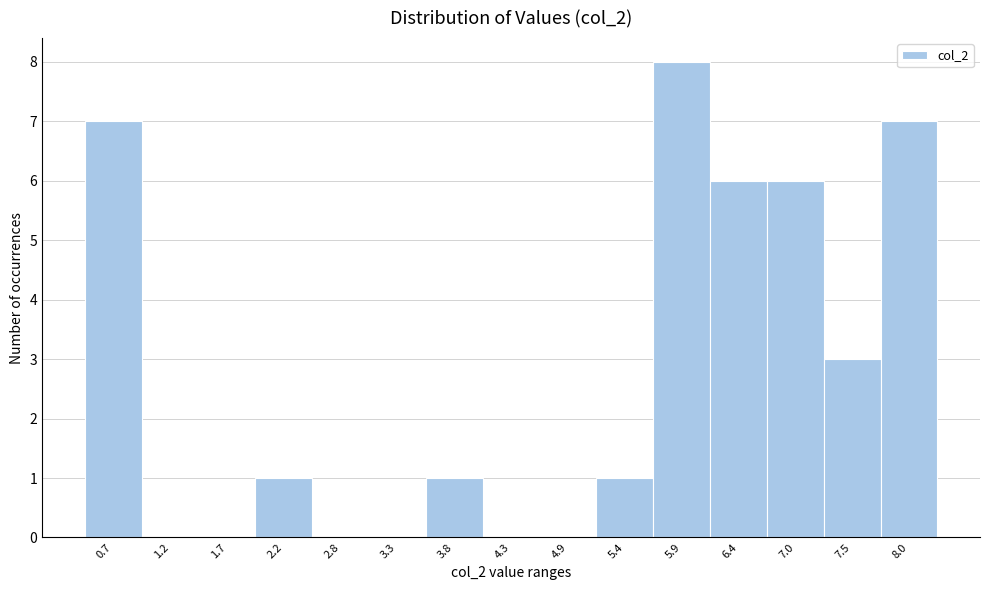

Reading left to right, what are all the values shown in this chart?

0.7=7	1.2=0	1.7=0	2.2=1	2.8=0	3.3=0	3.8=1	4.3=0	4.9=0	5.4=1	5.9=8	6.4=6	7.0=6	7.5=3	8.0=7